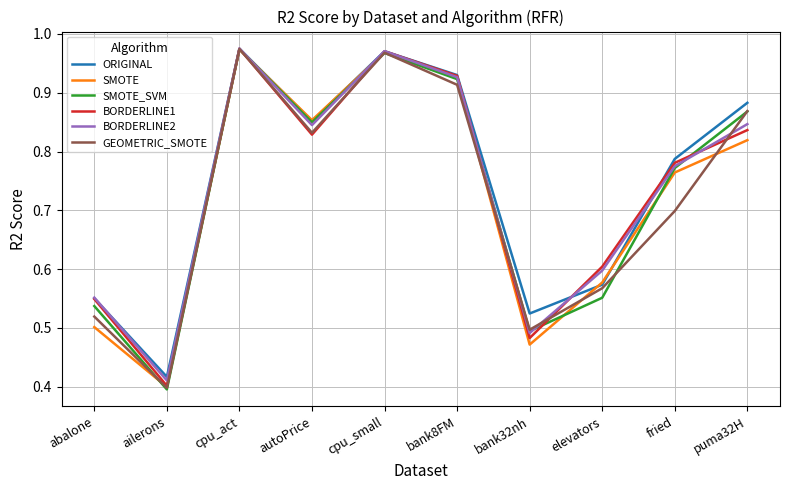

At which label does SMOTE reach its minimum?

ailerons